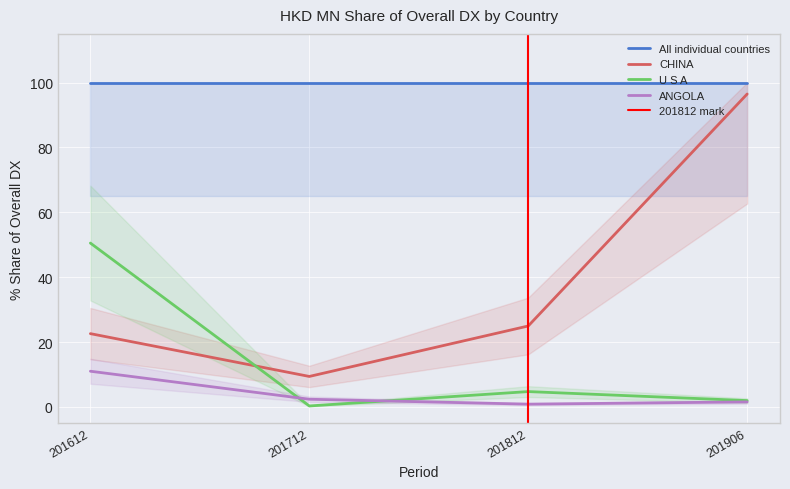

What is the lowest value of the CHINA series?

9.4